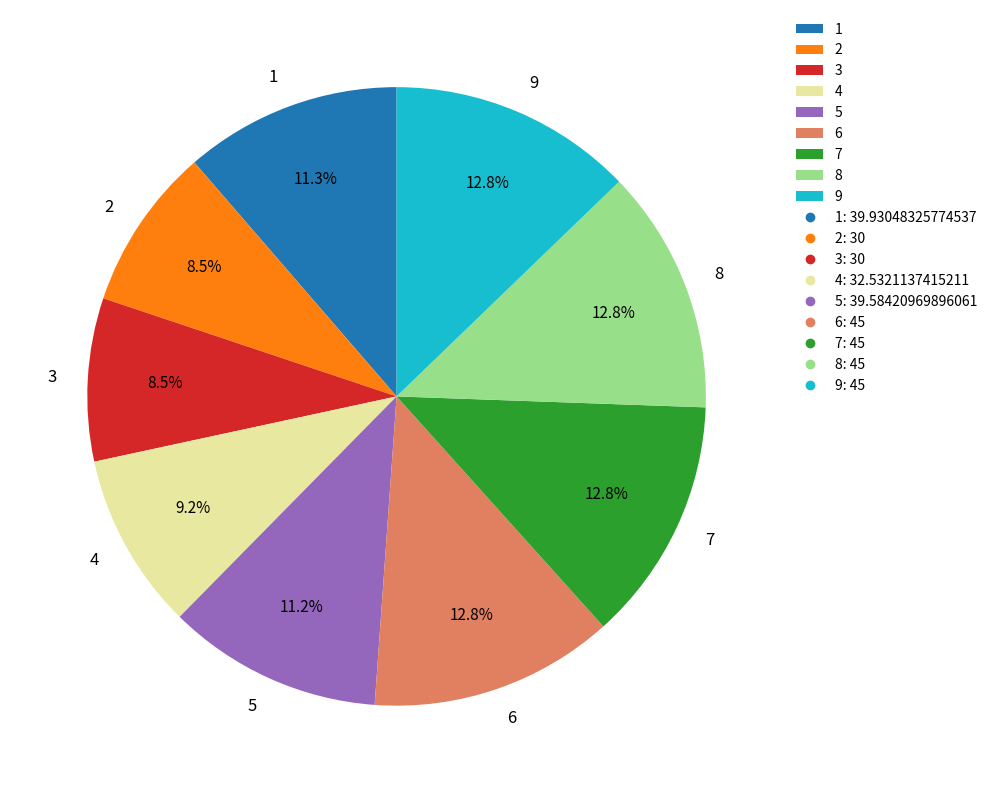

Is there a majority slice in this chart?

No